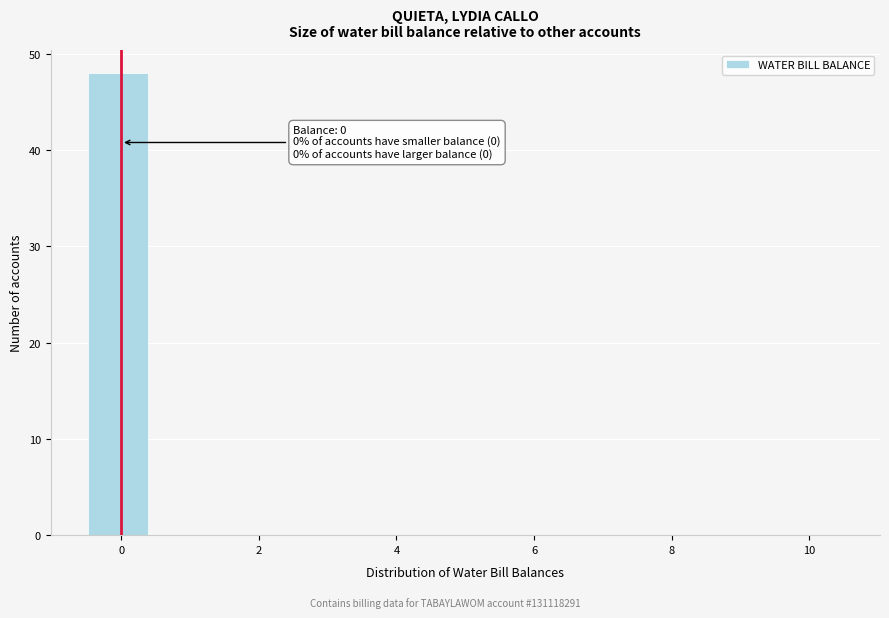

Which range on the x-axis has the tallest bar?

-0.4 to 0.4